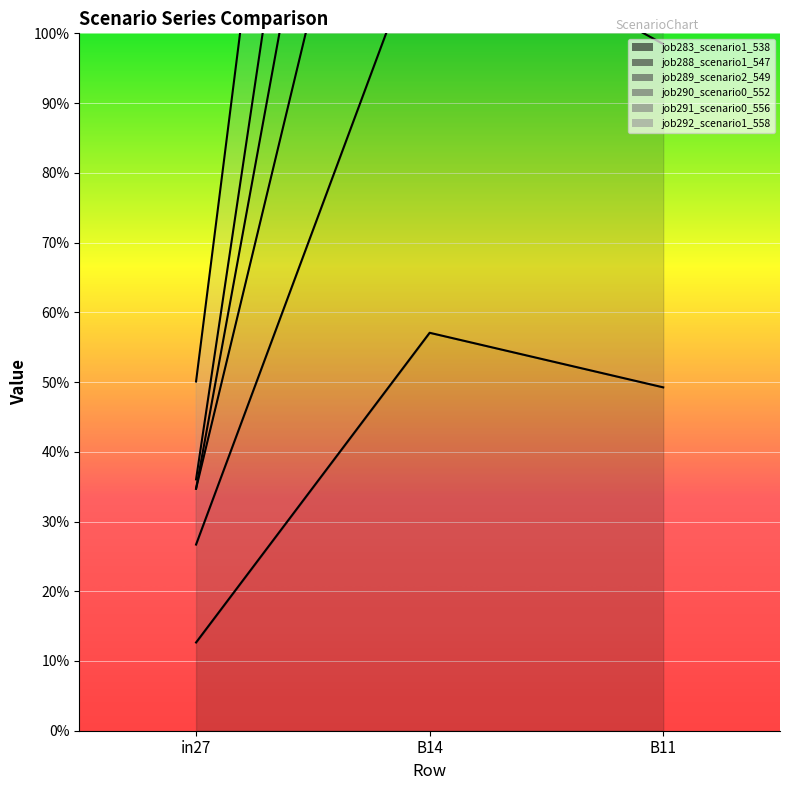

What is the lowest value of the job290_scenario0_552 series?

0.4